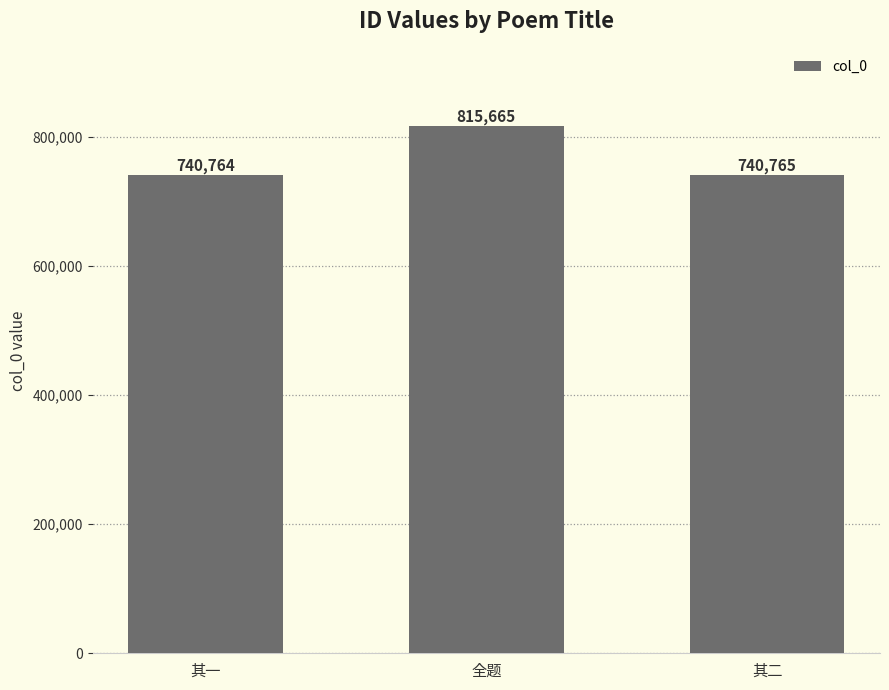

Reading left to right, list all the values displayed in this chart.

其一=740764	全题=815665	其二=740765